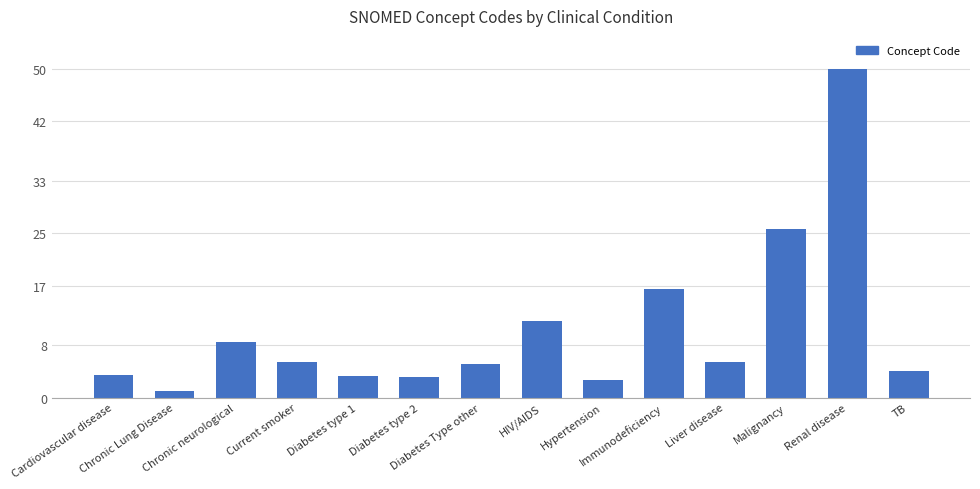

What is the average value?

10.4